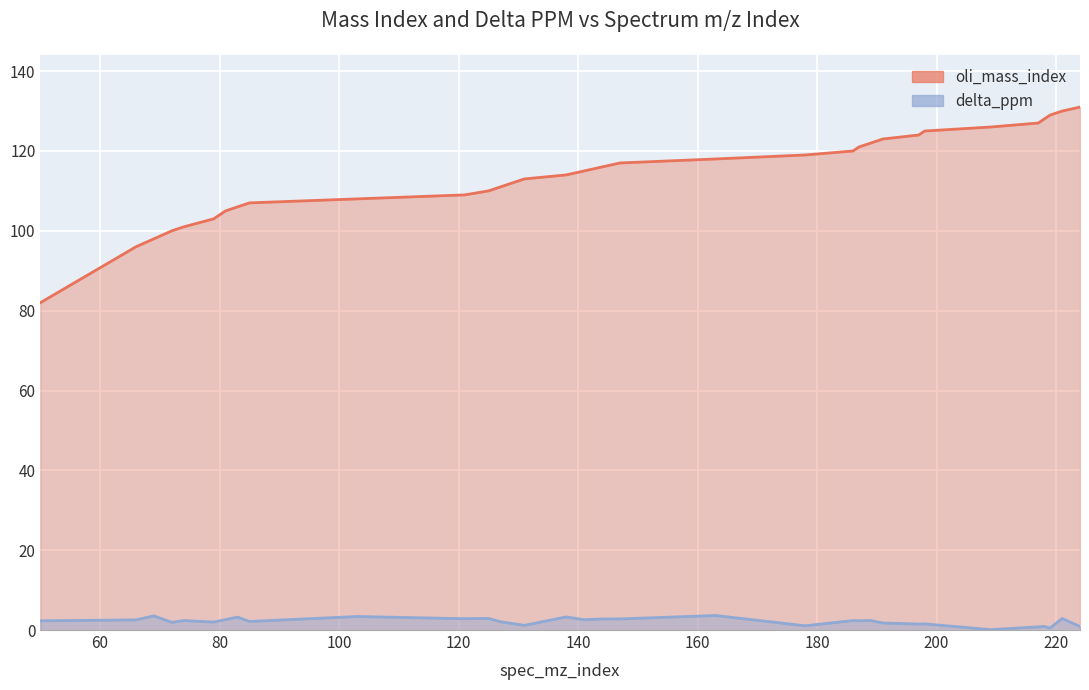

Which category has the lowest value in the oli_mass_index series?

50